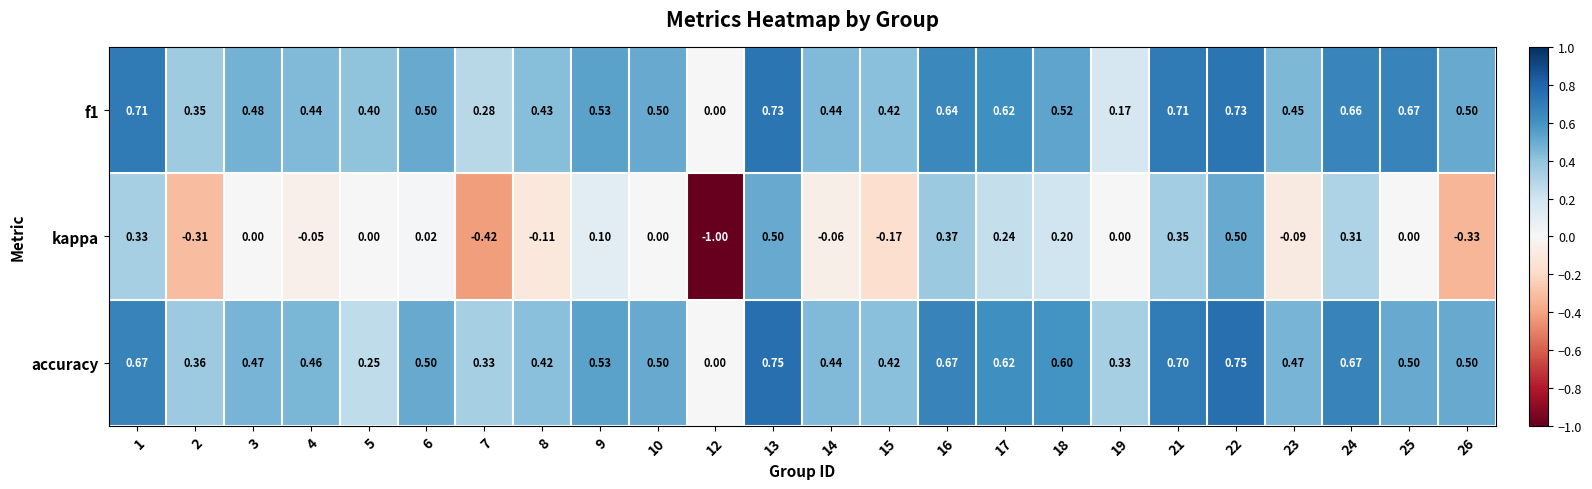

Which series has the largest range (max minus min)?

kappa